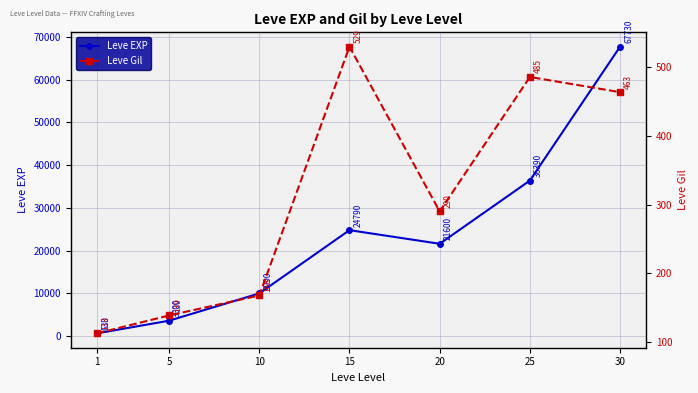

What is the difference between the Leve EXP values at 5 and 15?

21190